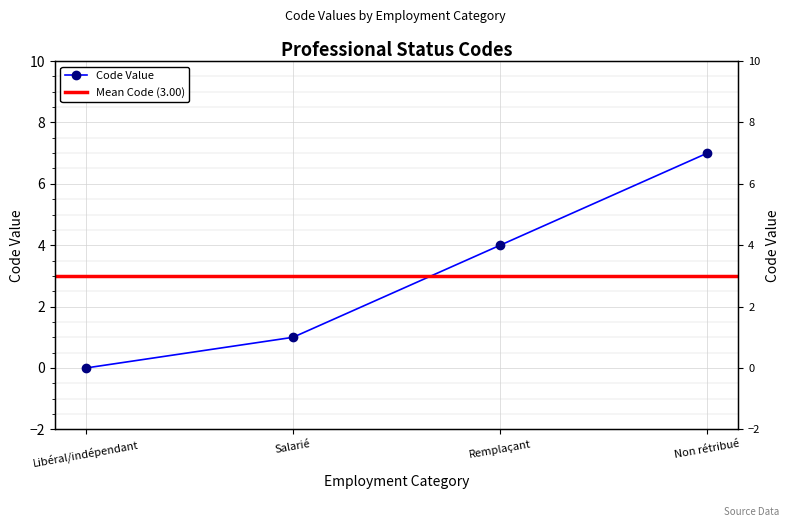

What is the difference between the second highest and minimum values?

4